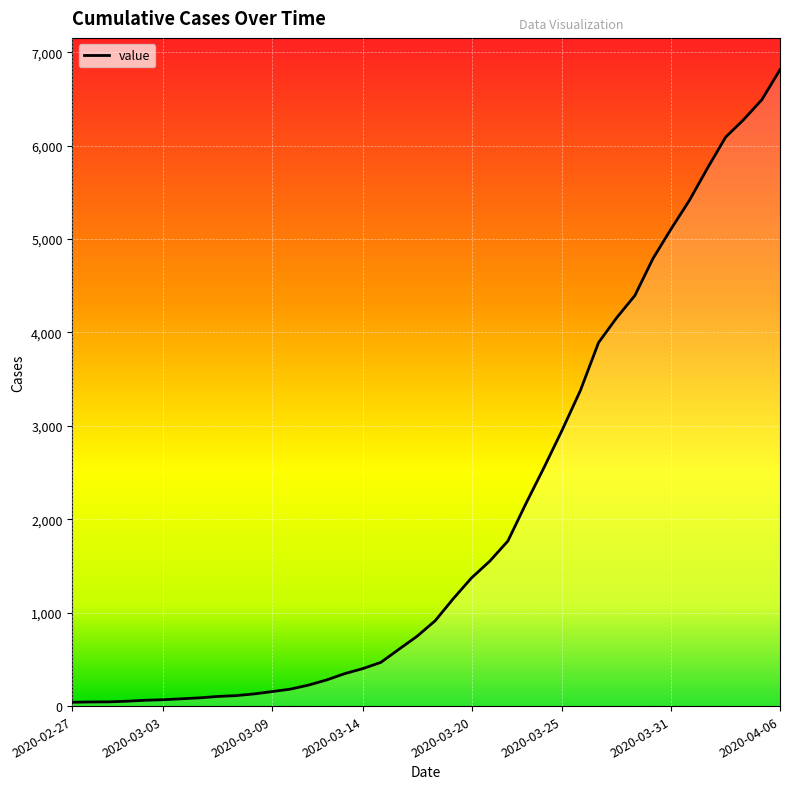

What is the greatest value displayed?

6813